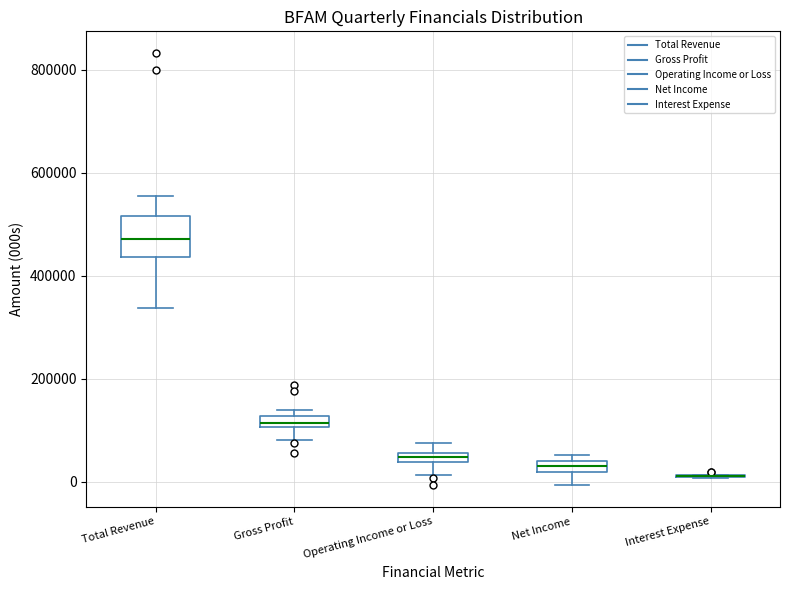

Where is the lower edge of the box for Gross Profit on the y-axis? The values are not printed on the chart, so give them approximately, as read against the axis.

100000